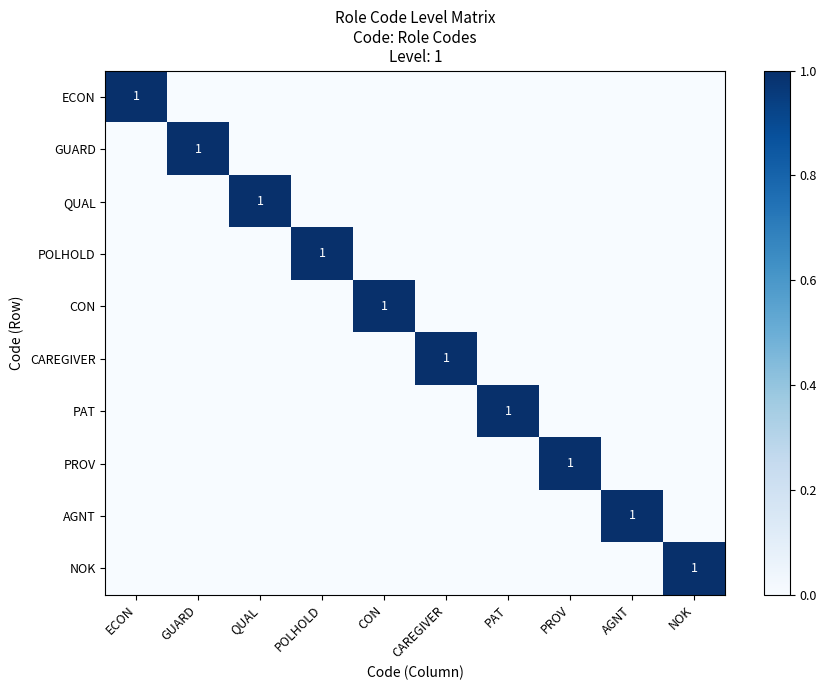

The CON series shows 0 at POLHOLD. True or false?

True